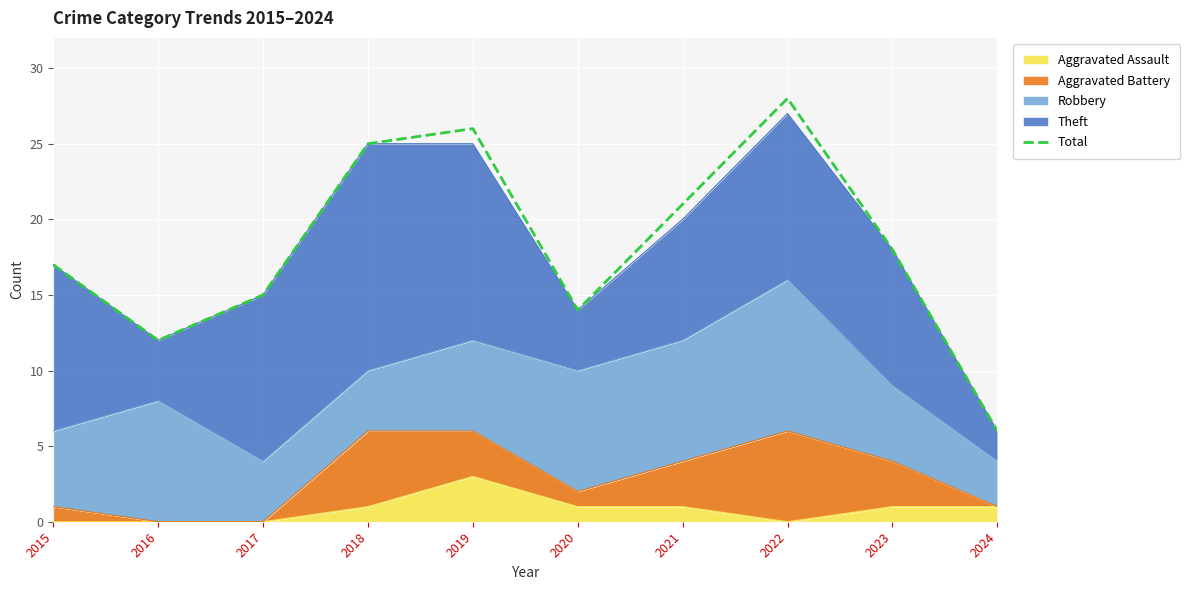

Rank the categories by value from highest to lowest.

2022, 2019, 2018, 2021, 2023, 2015, 2017, 2020, 2016, 2024